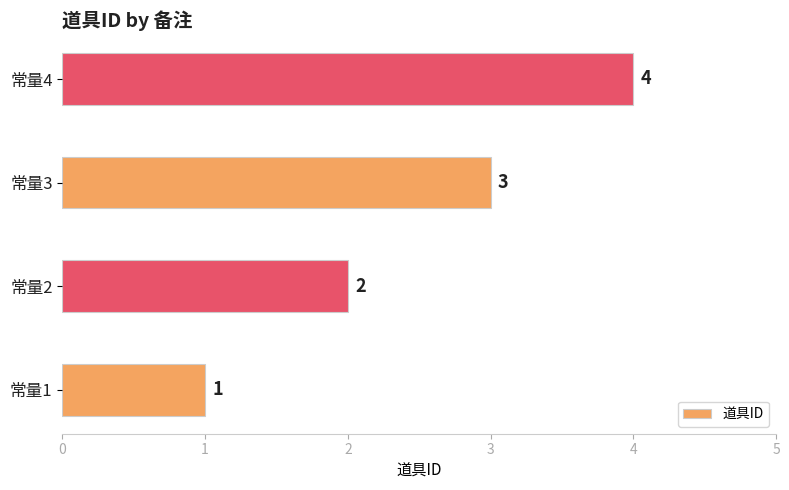

Is it true that the value at 常量2 is 2?

True